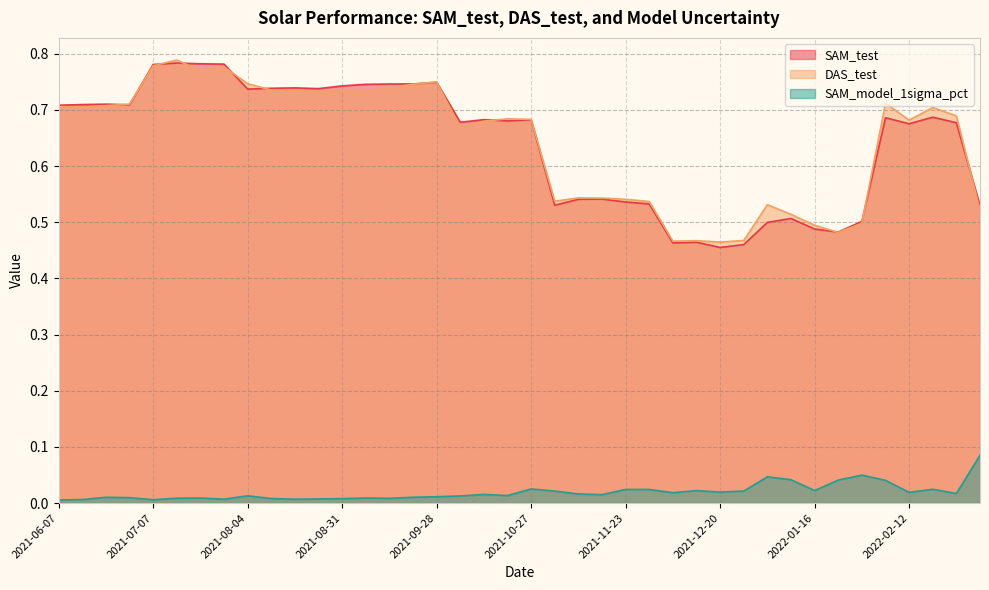

How many lines are shown in the chart?

3